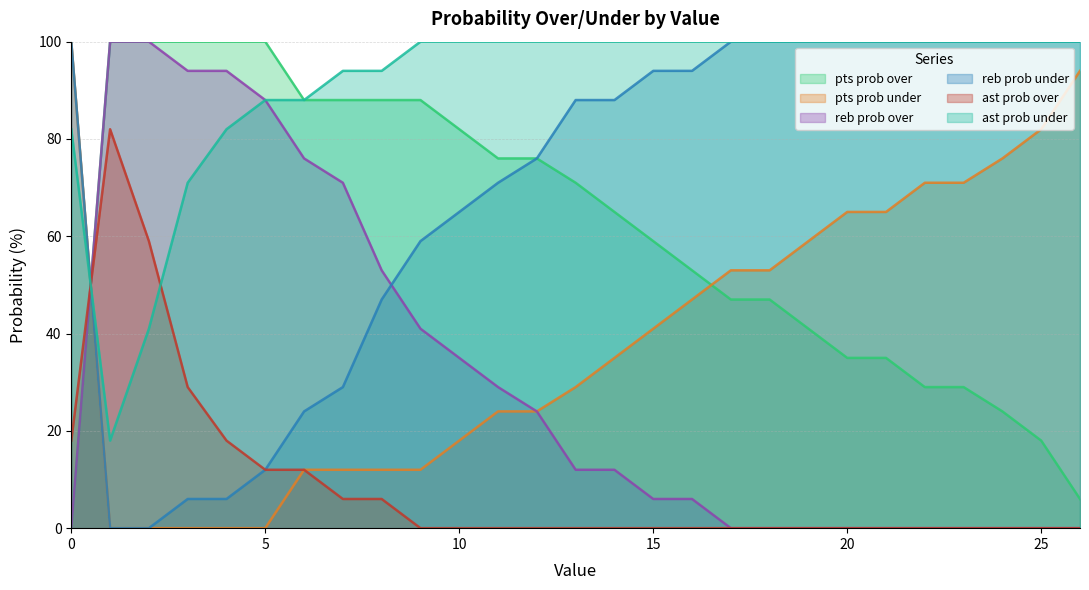

Does the chart have visible grid lines?

Yes